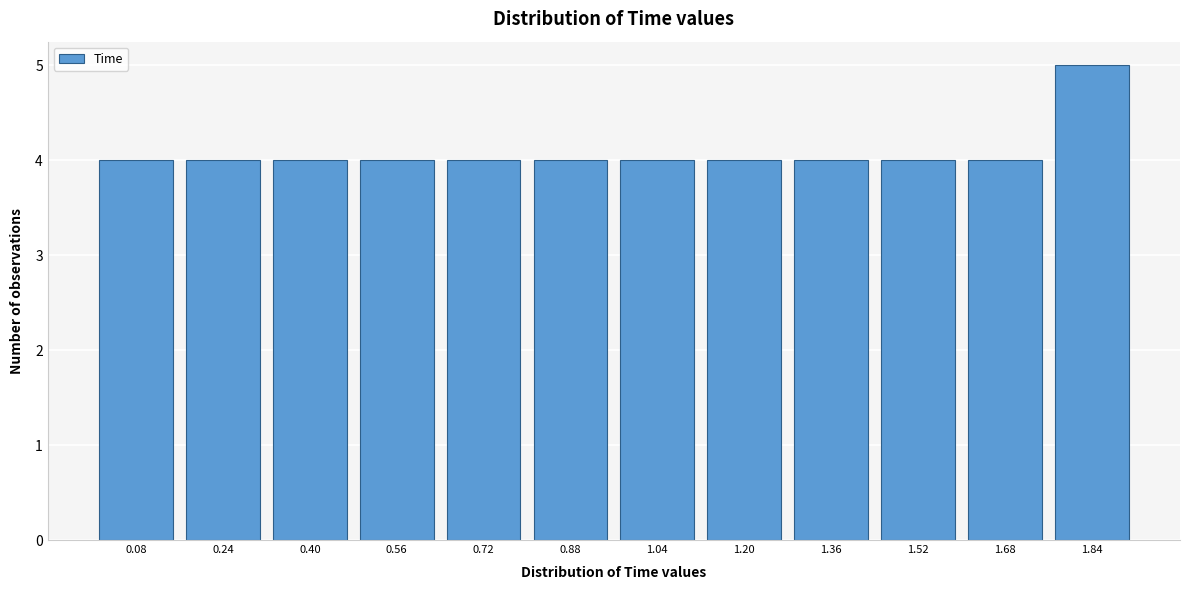

Reading right to left, list all the values displayed in this chart.

1.84=5	1.68=4	1.52=4	1.36=4	1.20=4	1.04=4	0.88=4	0.72=4	0.56=4	0.40=4	0.24=4	0.08=4